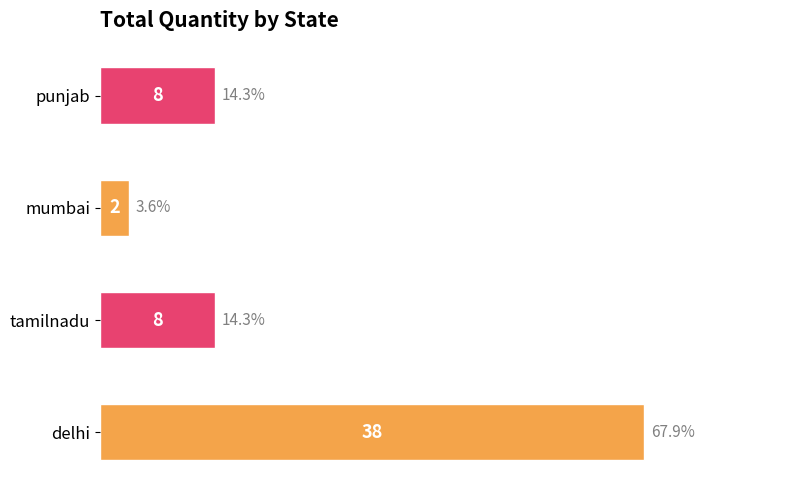

What is the minimum value shown in the chart?

2